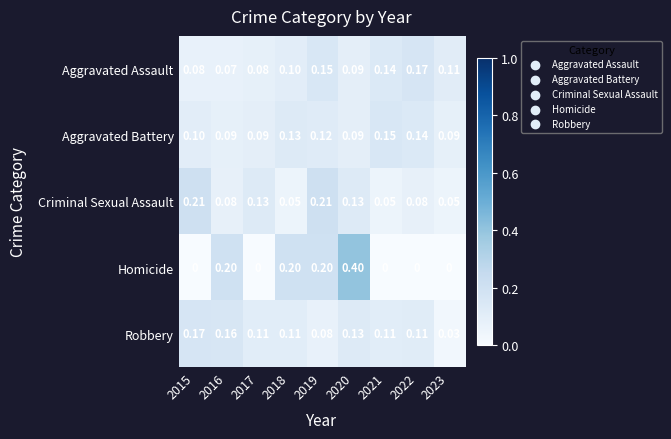

Rank the series at 2021 from lowest to highest value.

Homicide, Criminal Sexual Assault, Robbery, Aggravated Assault, Aggravated Battery